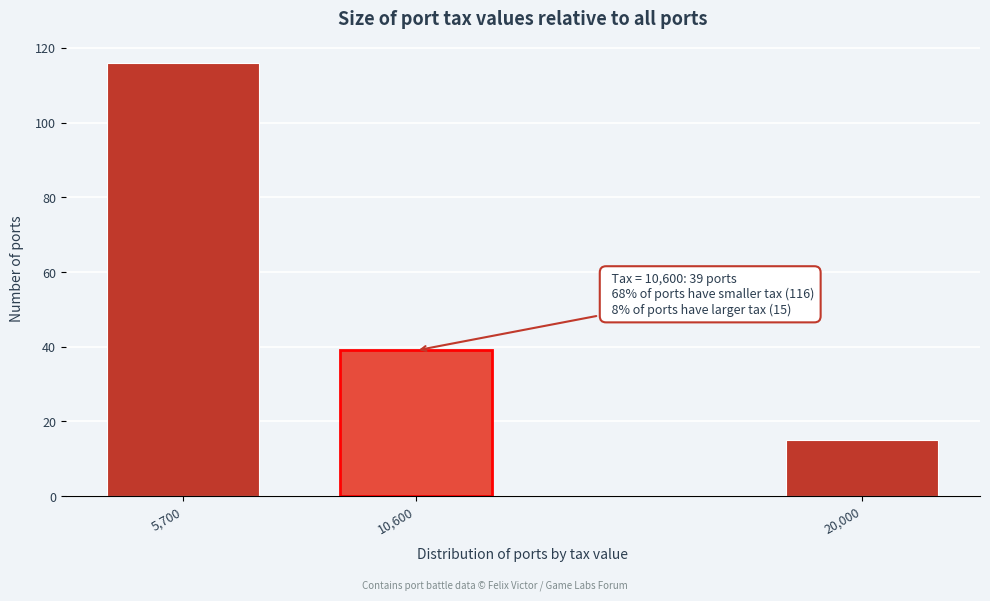

Reading right to left, list all the values displayed in this chart.

20,000=15	10,600=39	5,700=116